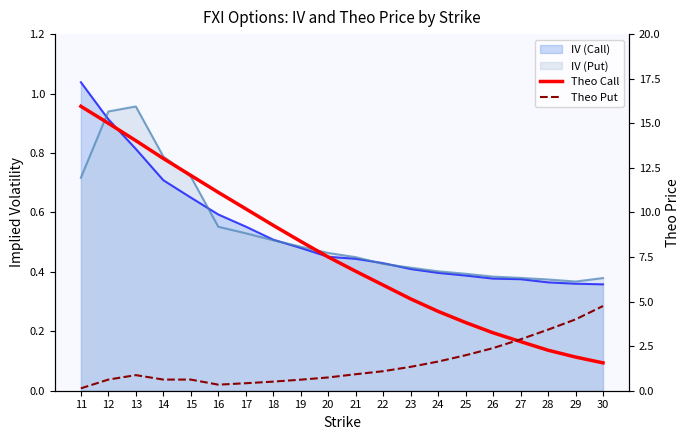

Count the number of categories in the chart.

20